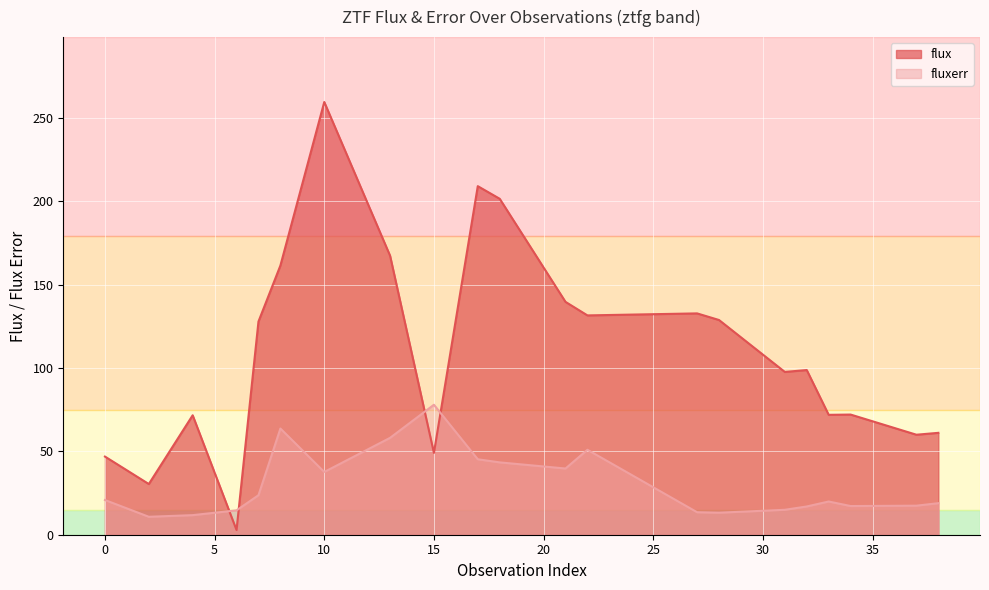

Which has a higher value, 32 or 17?

17